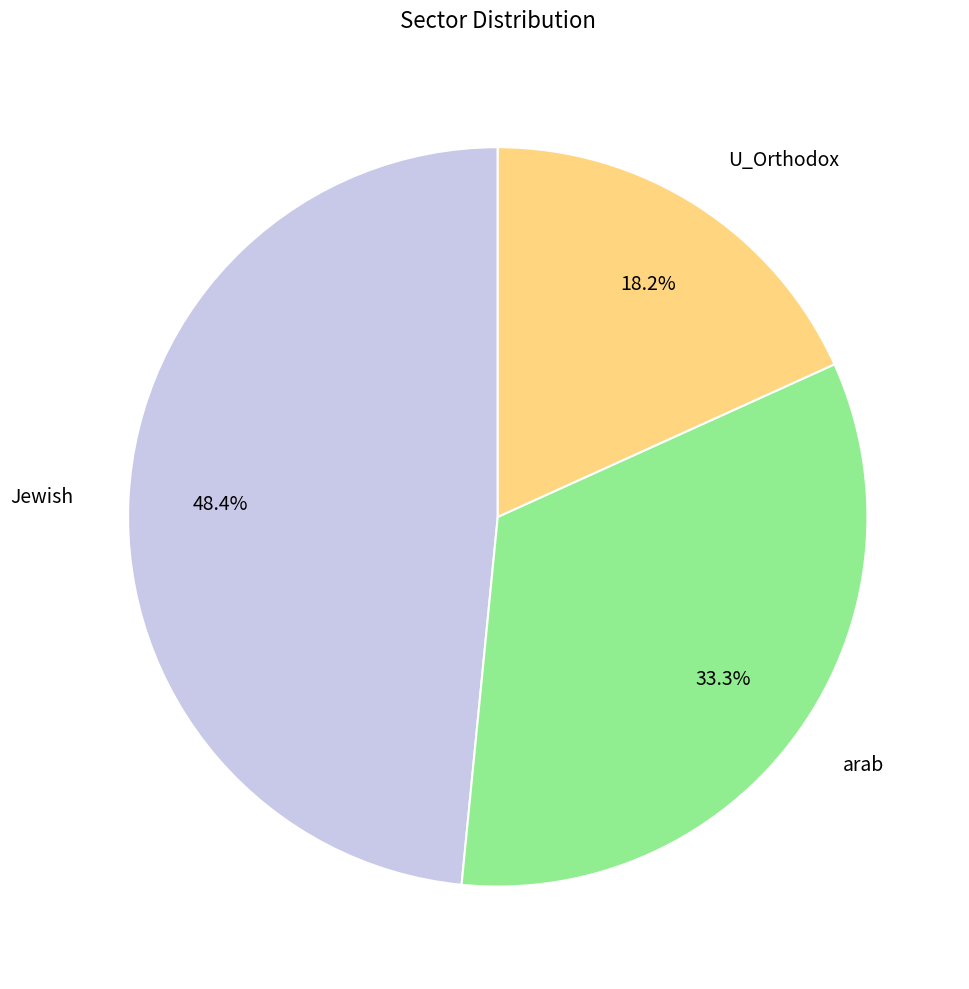

How many segments does this pie chart have?

3